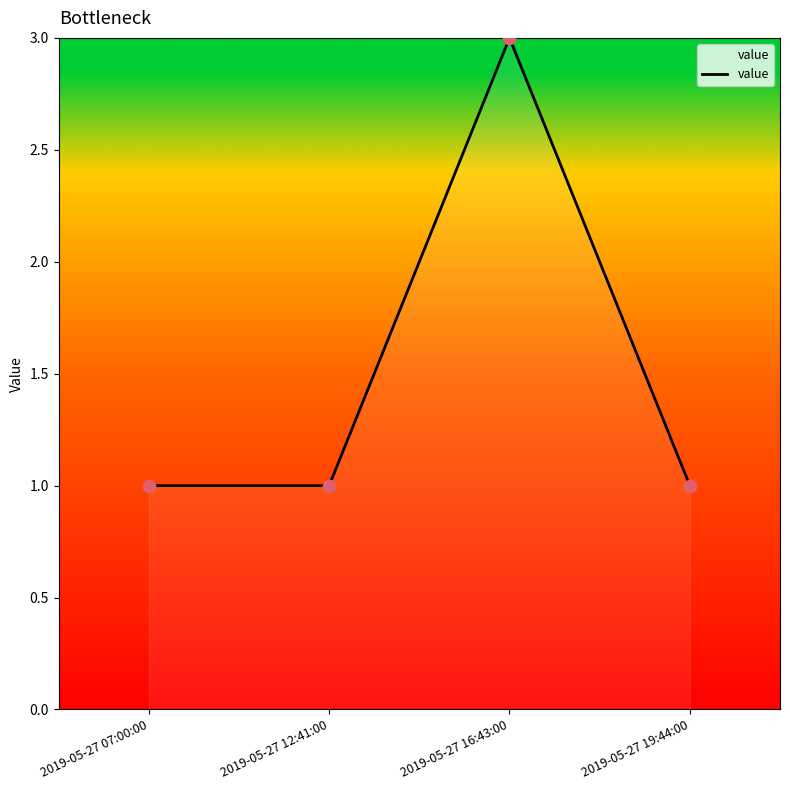

What is the ratio of the value at 2019-05-27 19:44:00 to the value at 2019-05-27 16:43:00?

0.3